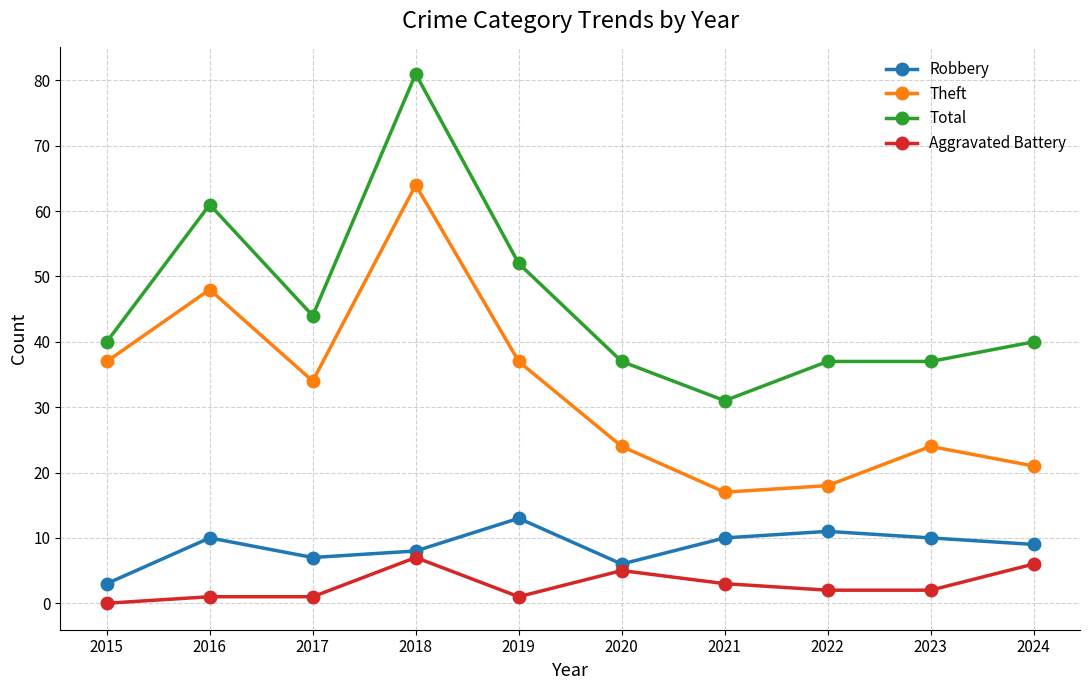

Reading left to right, extract all data points from this chart.

Robbery: 3	10	7	8	13	6	10	11	10	9
Theft: 37	48	34	64	37	24	17	18	24	21
Total: 40	61	44	81	52	37	31	37	37	40
Aggravated Battery: 0	1	1	7	1	5	3	2	2	6